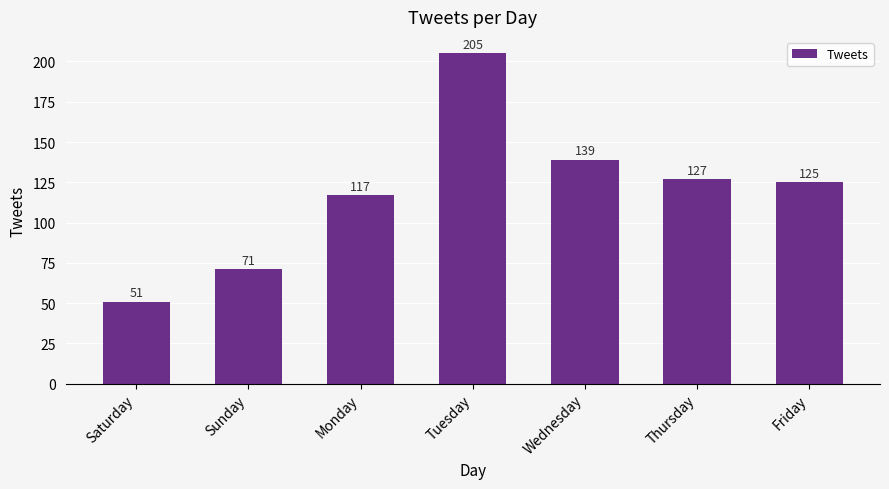

What is the difference between the maximum and minimum values?

154